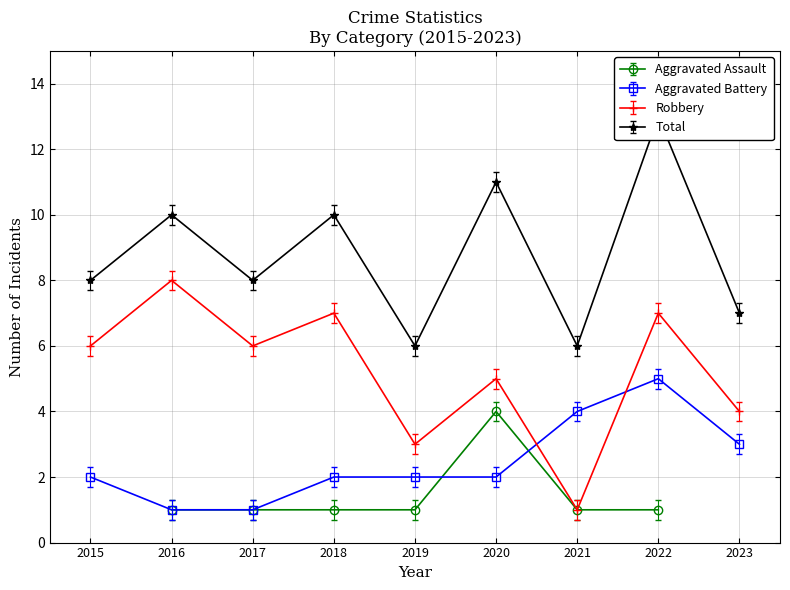

How many data points in Aggravated Battery are above 2?

3